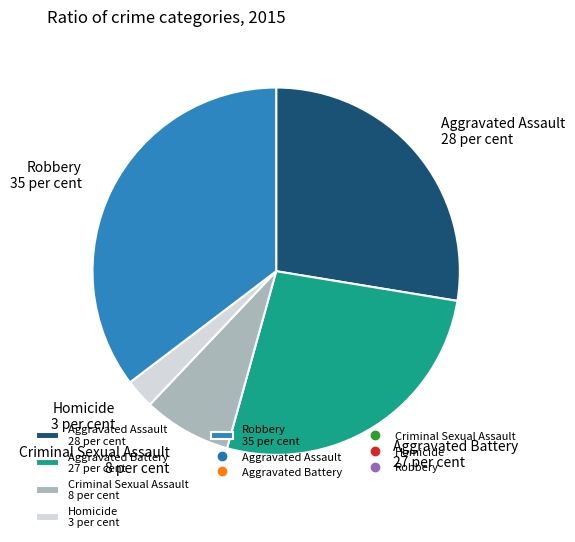

Is there any slice that represents more than half of the pie?

No